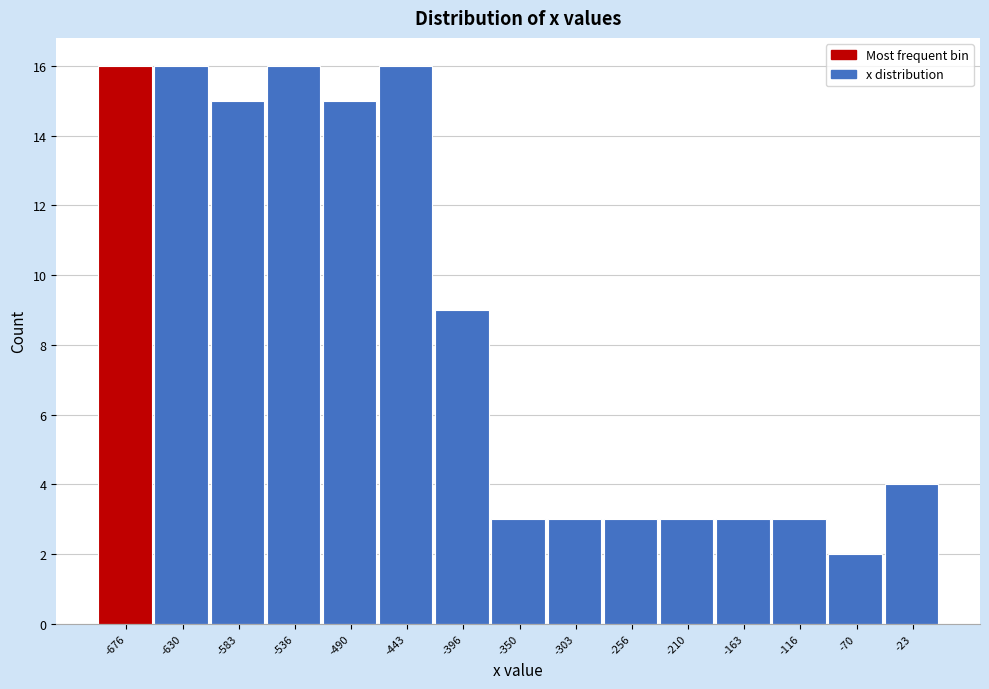

How tall is the bar that spans -185 to -140 on the x-axis? Neither the bar edges nor the heights are printed on the chart, so give them approximately, as read against the axes.

3